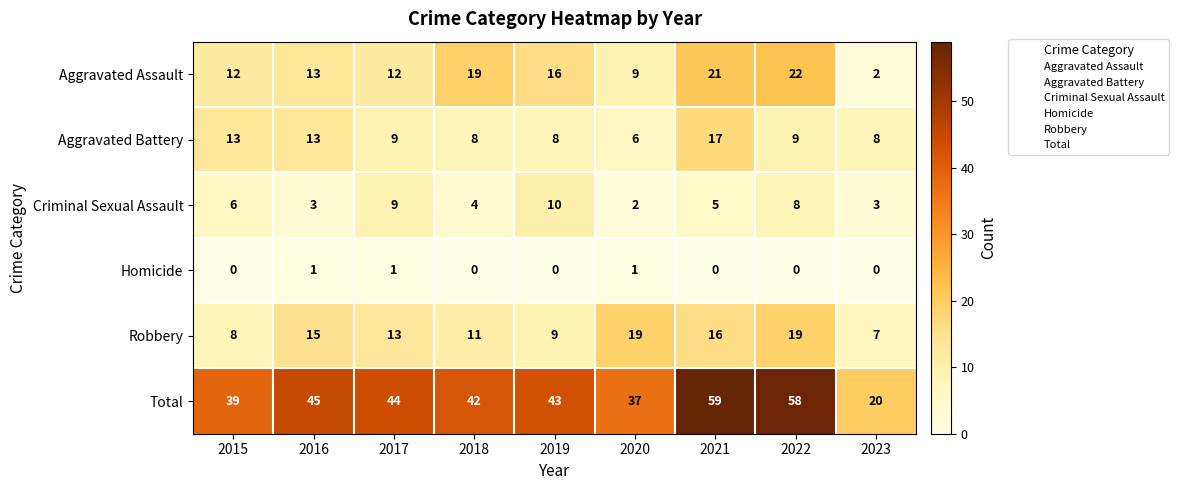

Rank the series by their maximum value, from highest to lowest.

Total, Aggravated Assault, Robbery, Aggravated Battery, Criminal Sexual Assault, Homicide